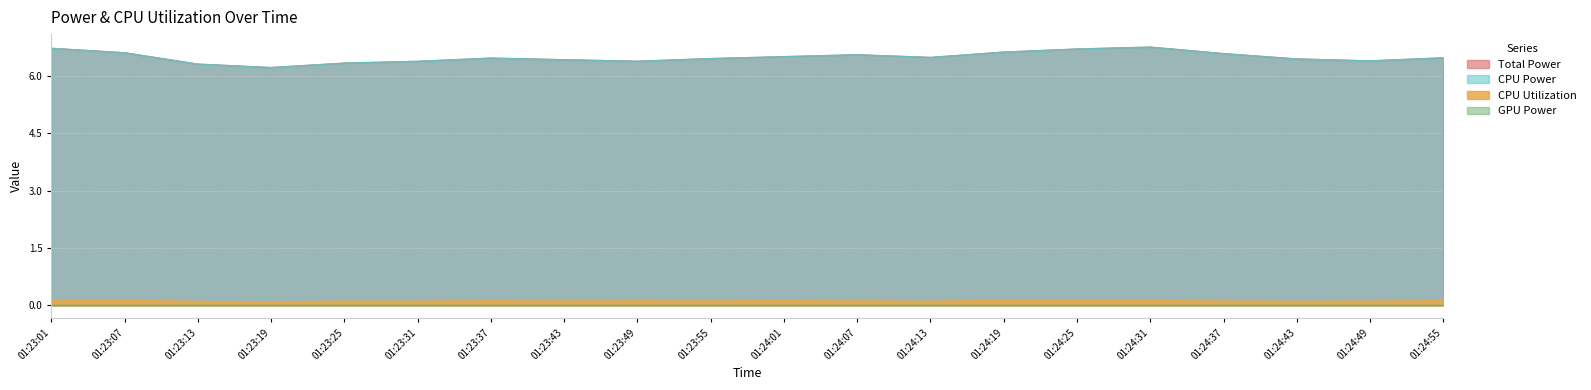

How many interior local valleys does the CPU Utilization series have?

6